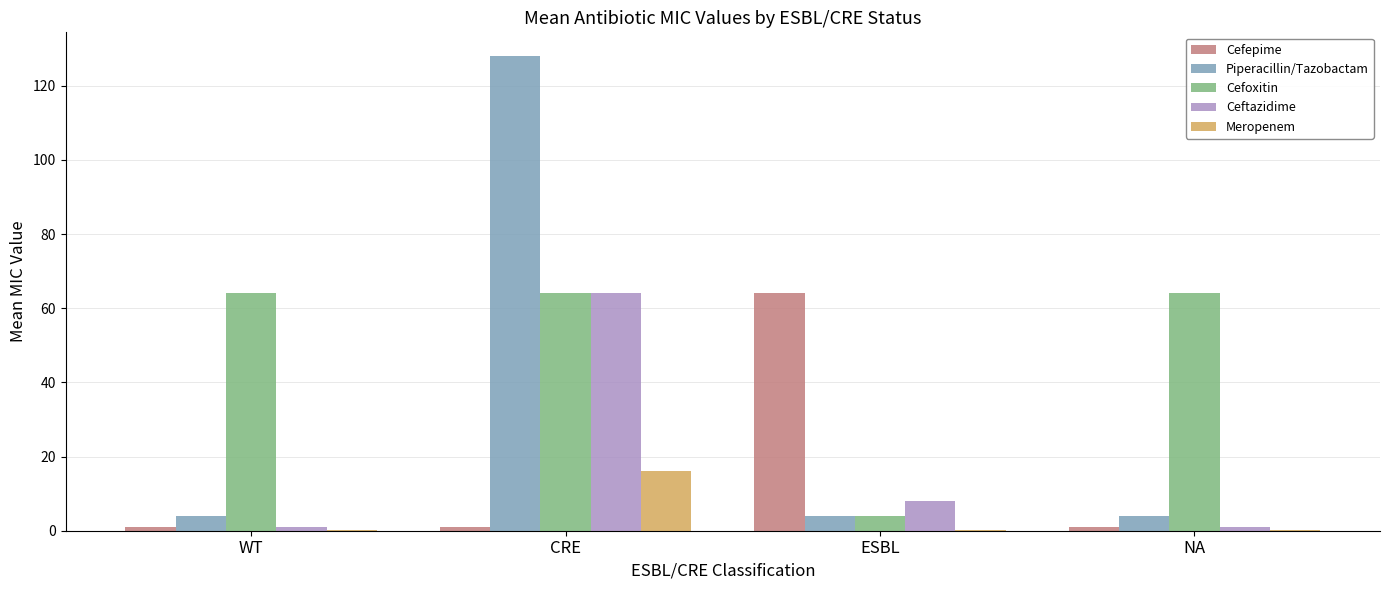

Are the bars grouped side by side (vs. stacked)?

Yes